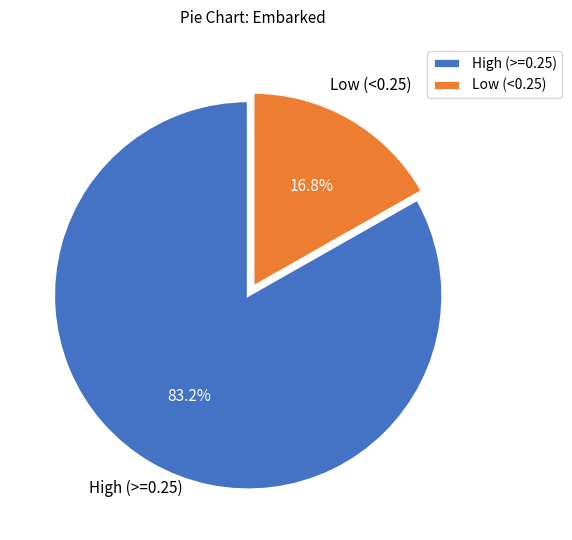

What percentage do Low (<0.25) and High (>=0.25) together represent?

100.0%